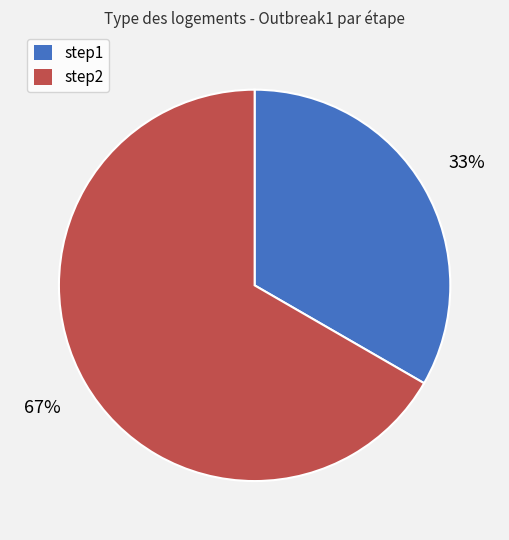

Which category accounts for the majority?

step2